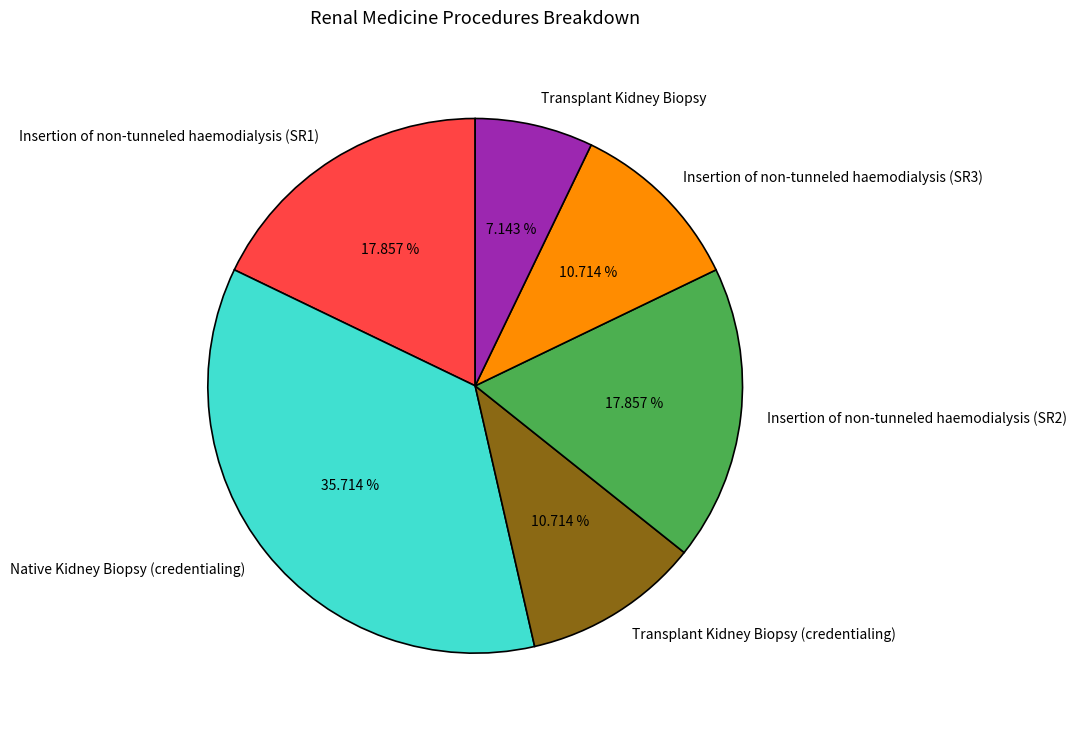

How many segments does this pie chart have?

6